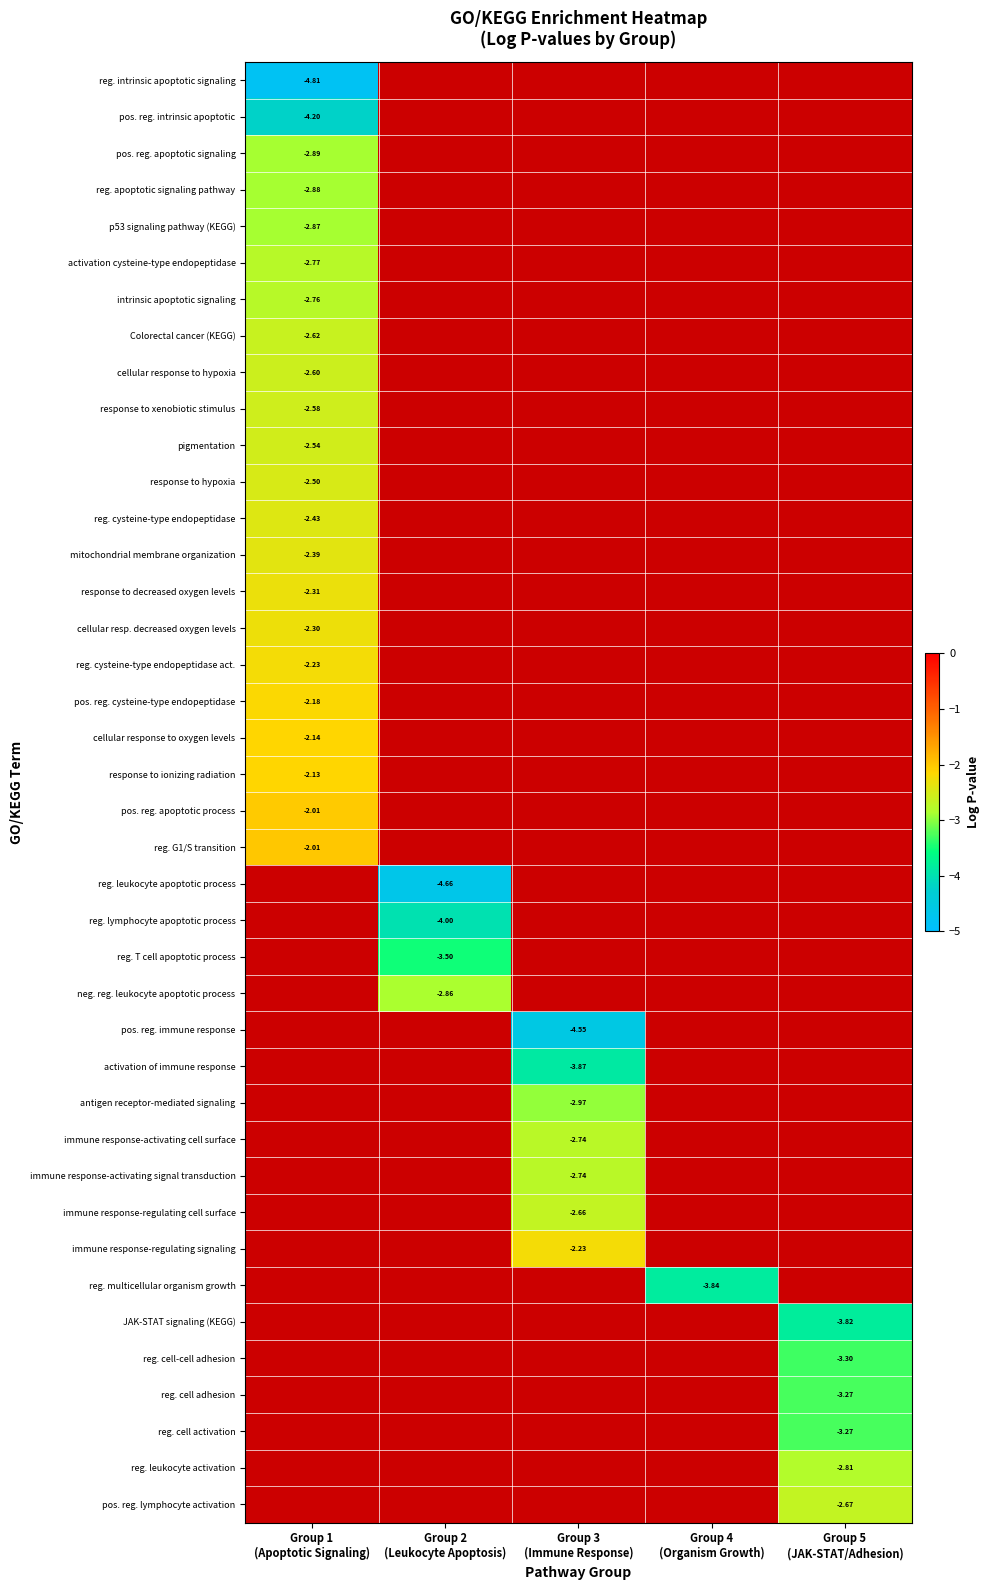

How many categories are shown in the chart?

5